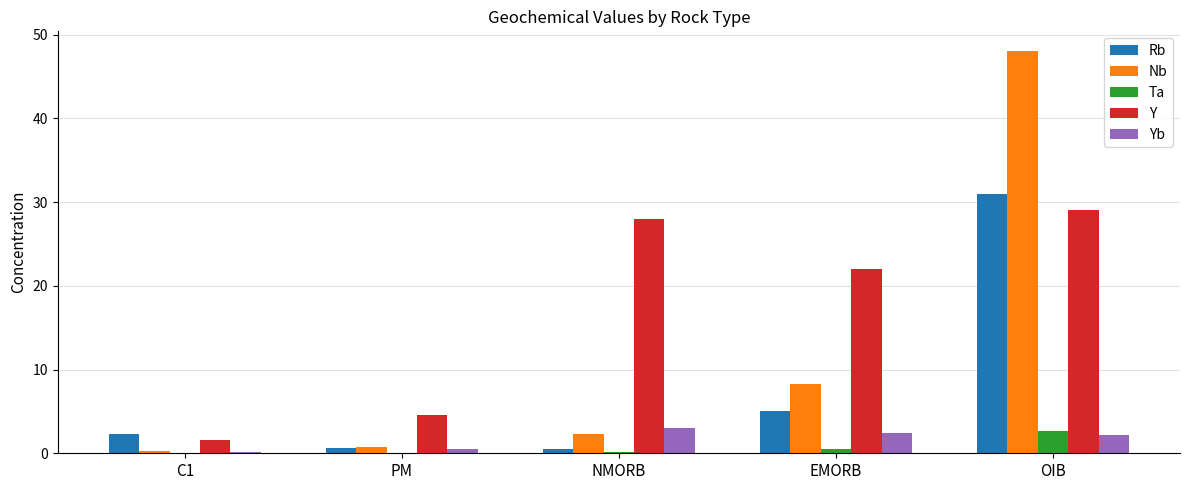

What is the sum of all Yb values?

8.2